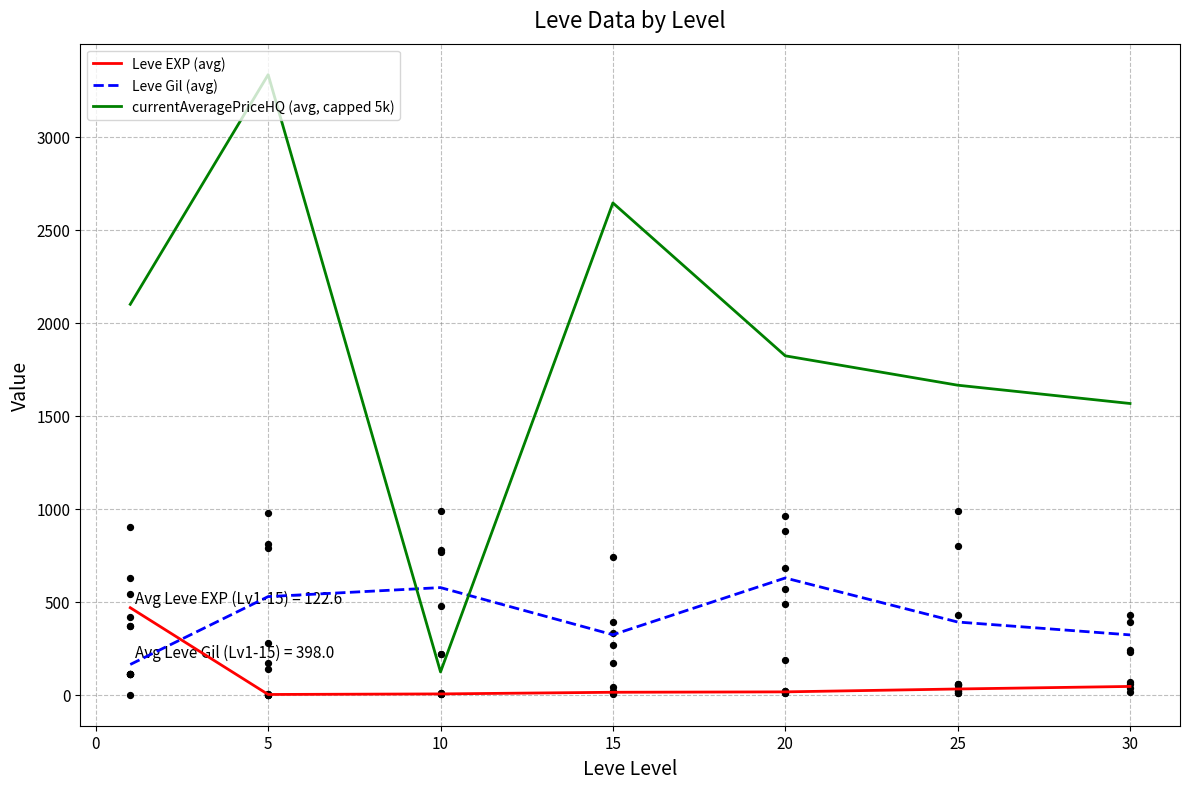

Is the value of Leve EXP (avg) at 25 greater than the value of Leve Gil (avg) at 15?

No